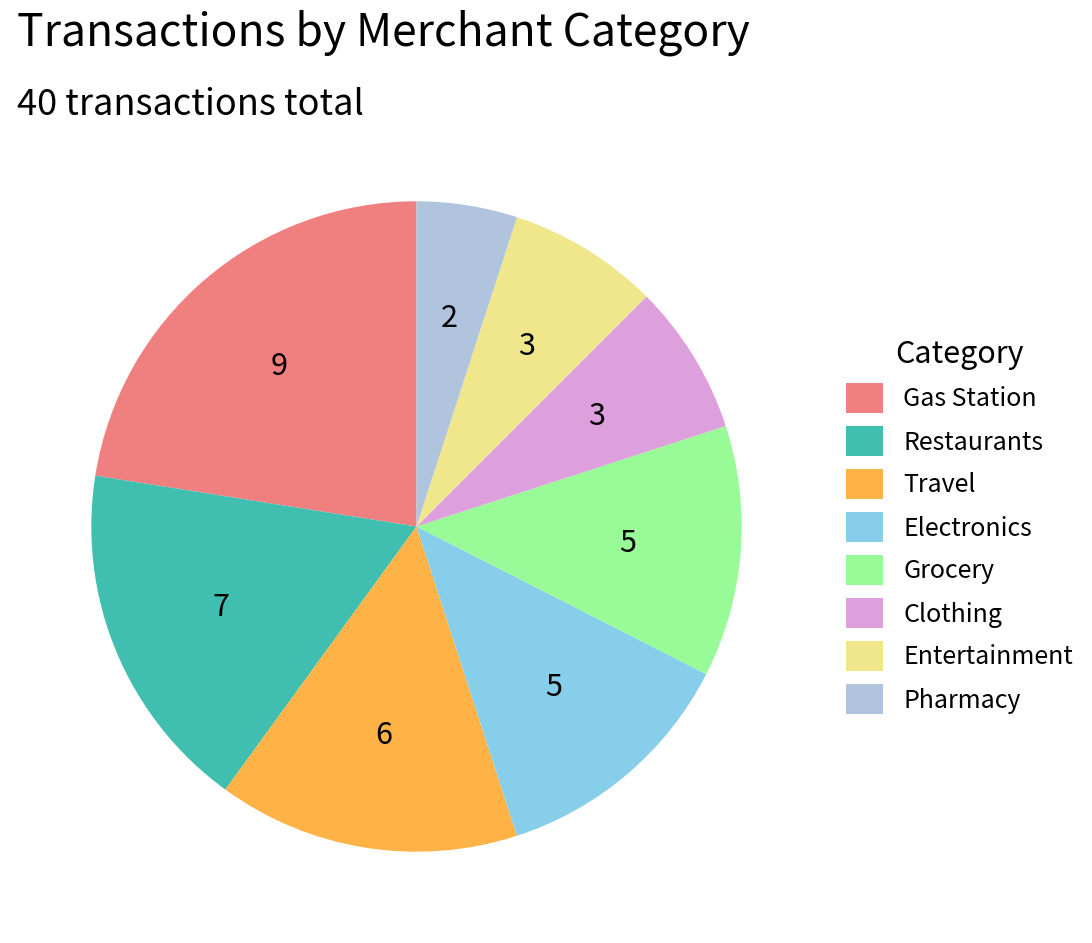

How many segments does this pie chart have?

8